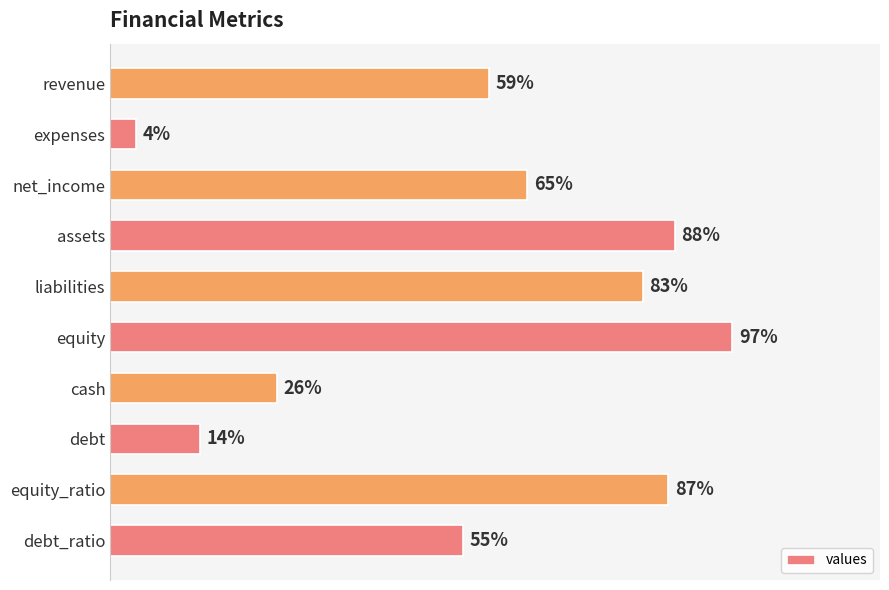

Which has a higher value, cash or net_income?

net_income